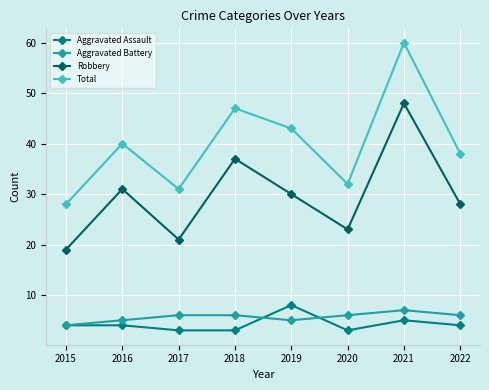

What is the difference between the Total values at 2015 and 2016?

12